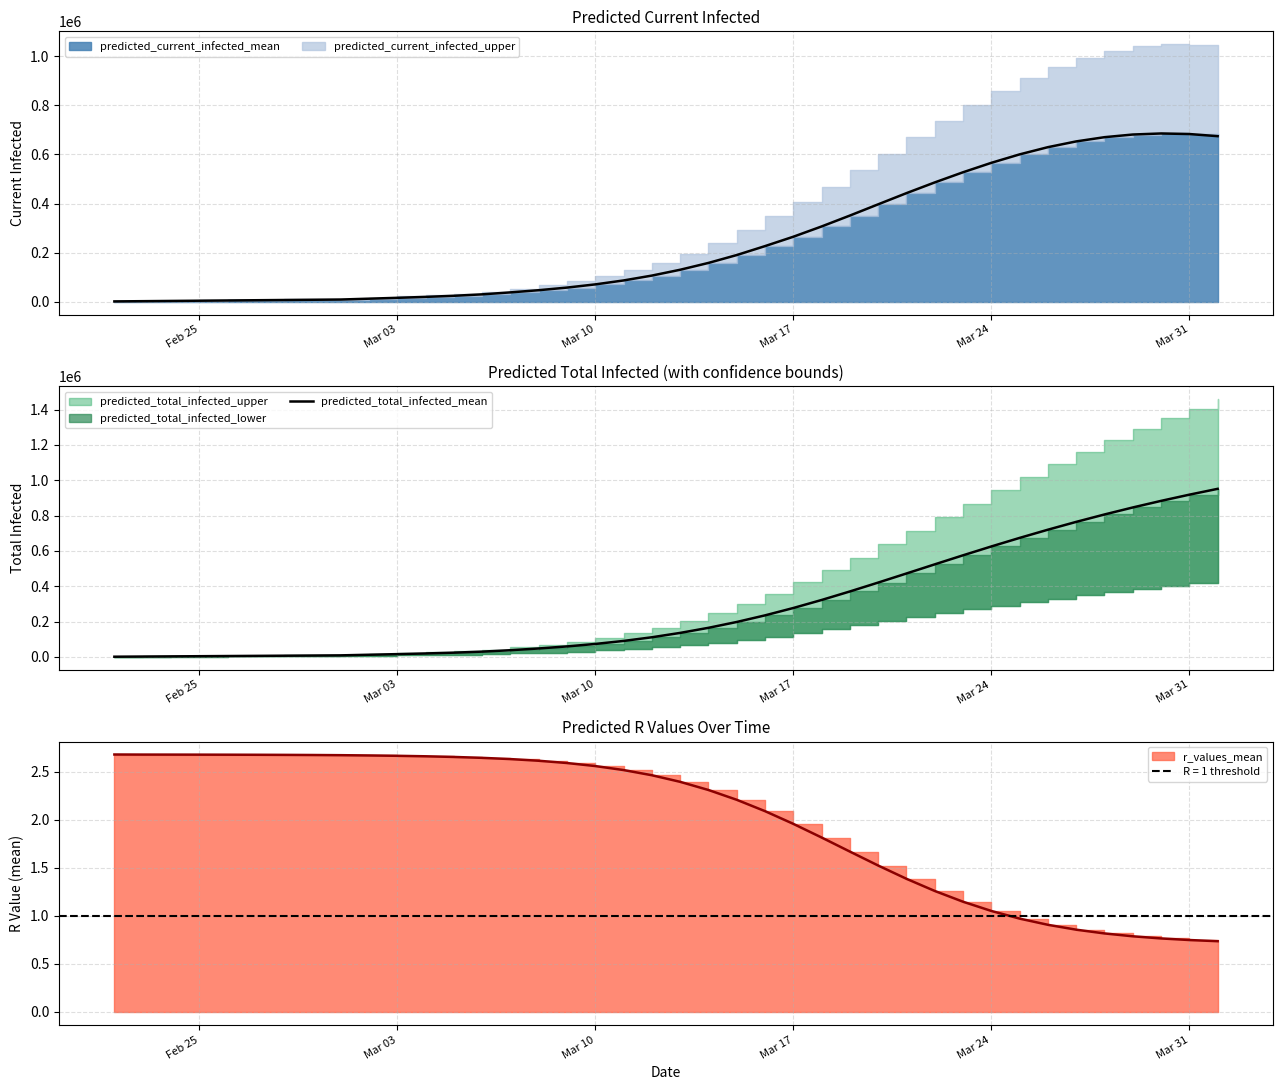

Reading left to right, extract all data points from this chart.

955	1911	2866	3821	4777	5732	6687	7643	8598	12103	15595	19413	23893	29749	37767	47587	59219	73215	90229	110999	135723	164509	197557	234984	276664	322047	370322	420607	472027	523742	574970	625044	673464	719892	764128	806074	845702	883039	918153	951134